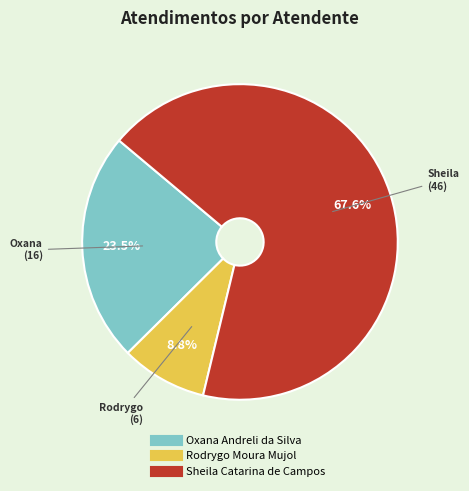

What is the smallest slice in the pie chart?

Rodrygo Moura Mujol